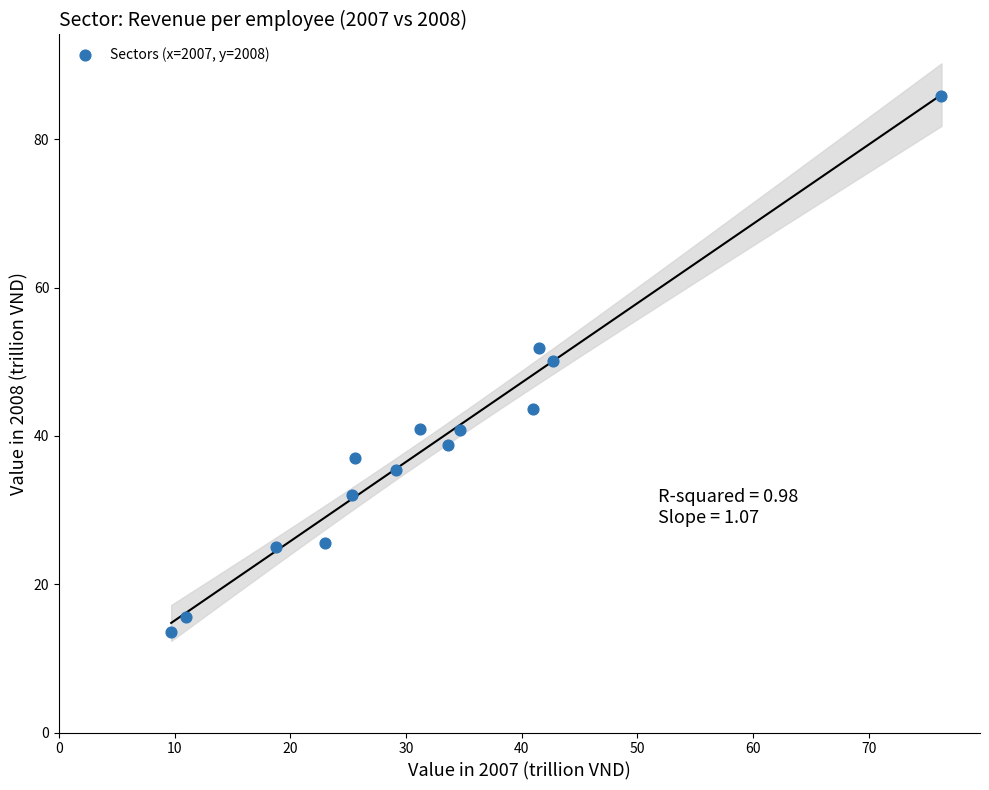

What Y value in the scatter plot is closest to 49?

50.1